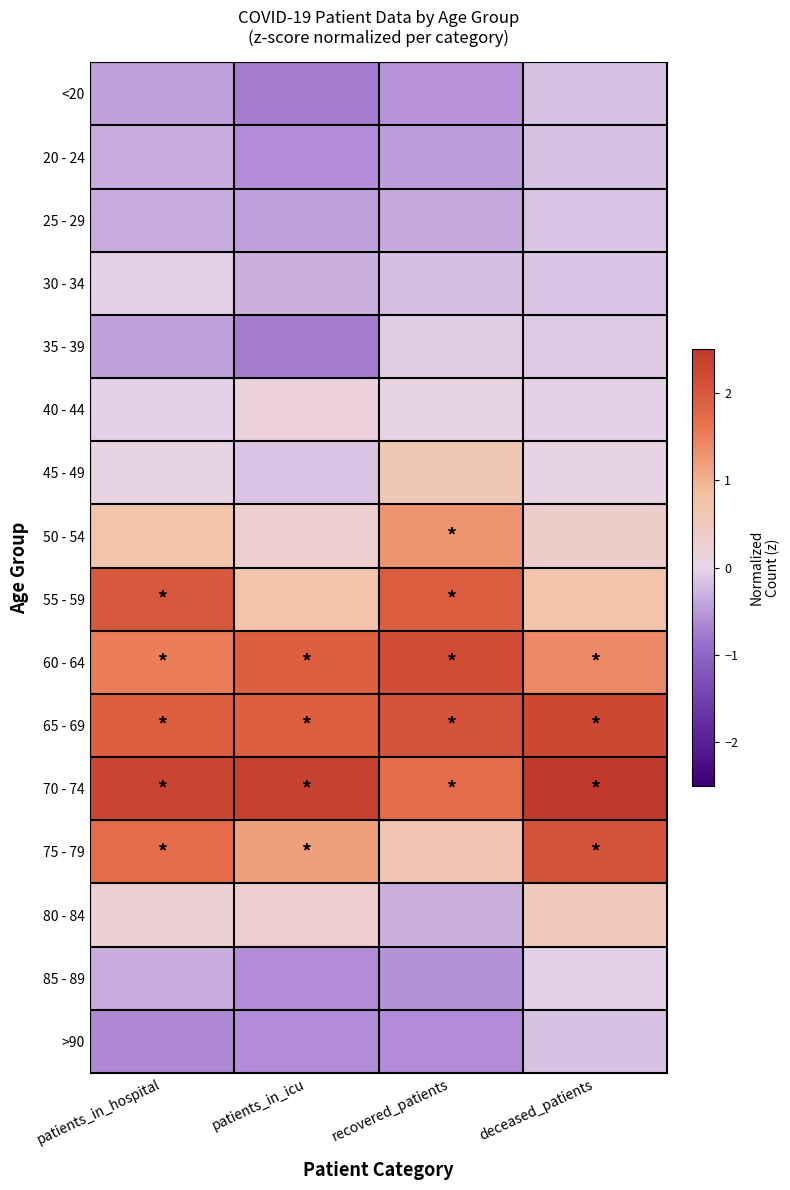

At how many categories does at least one series exceed 1?

4